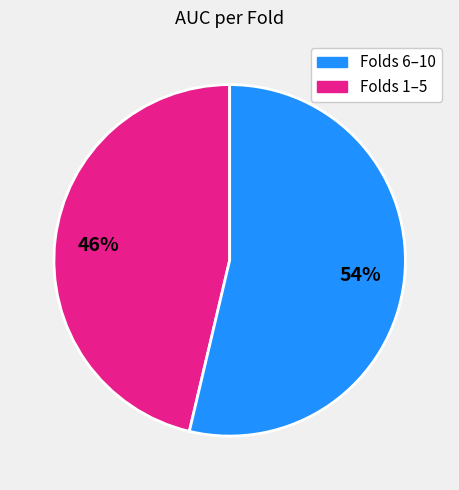

Is there any slice that represents more than half of the pie?

Yes